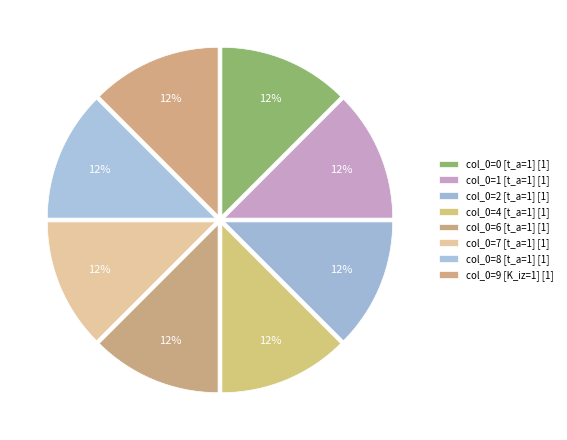

How many slices are in this pie chart?

8